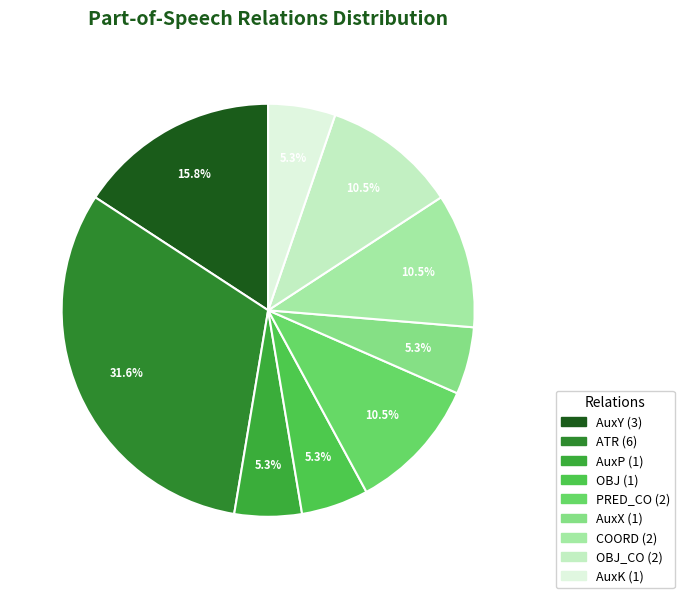

How many slices are in this pie chart?

9